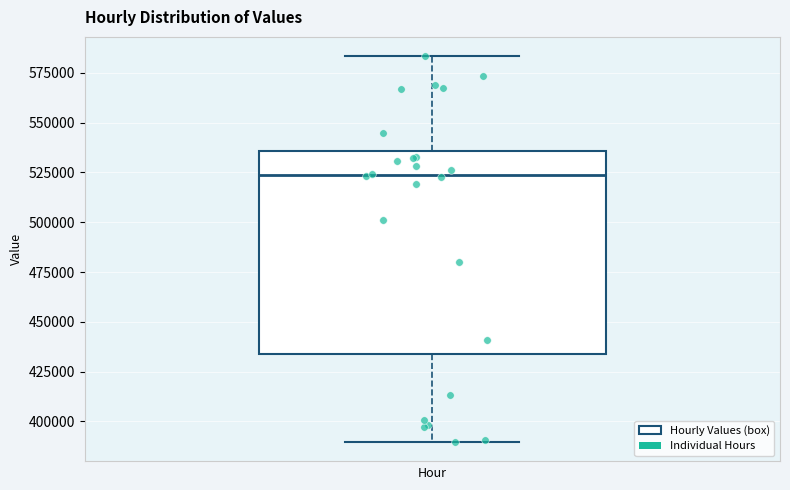

Where does the lower whisker of the box end on the y-axis? The values are not printed on the chart, so give them approximately, as read against the axis.

390000